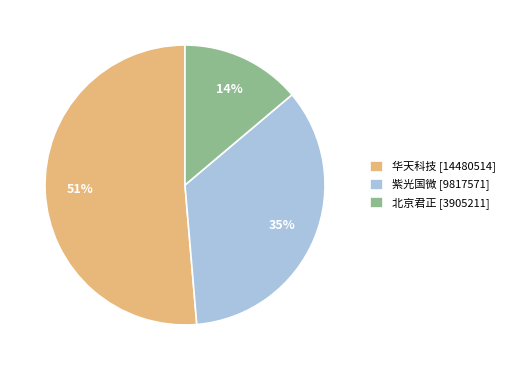

Which category accounts for the majority?

华天科技 [14480514]